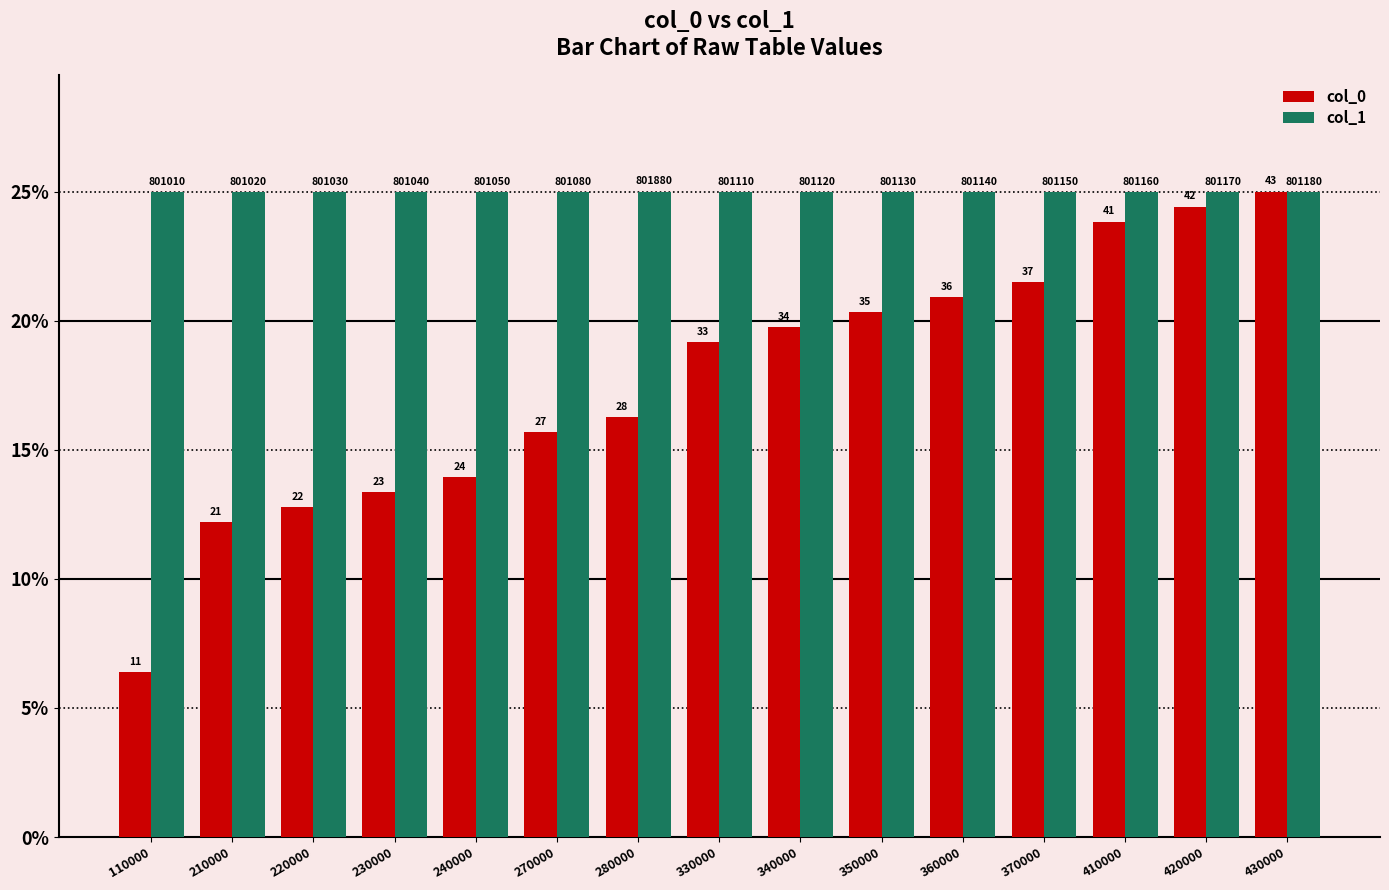

Are the bars horizontal?

No